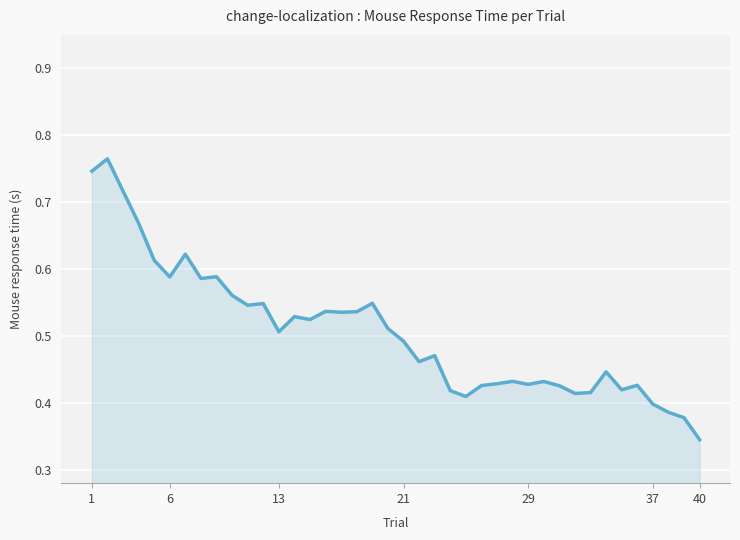

Which label corresponds to the smallest value in the chart?

40